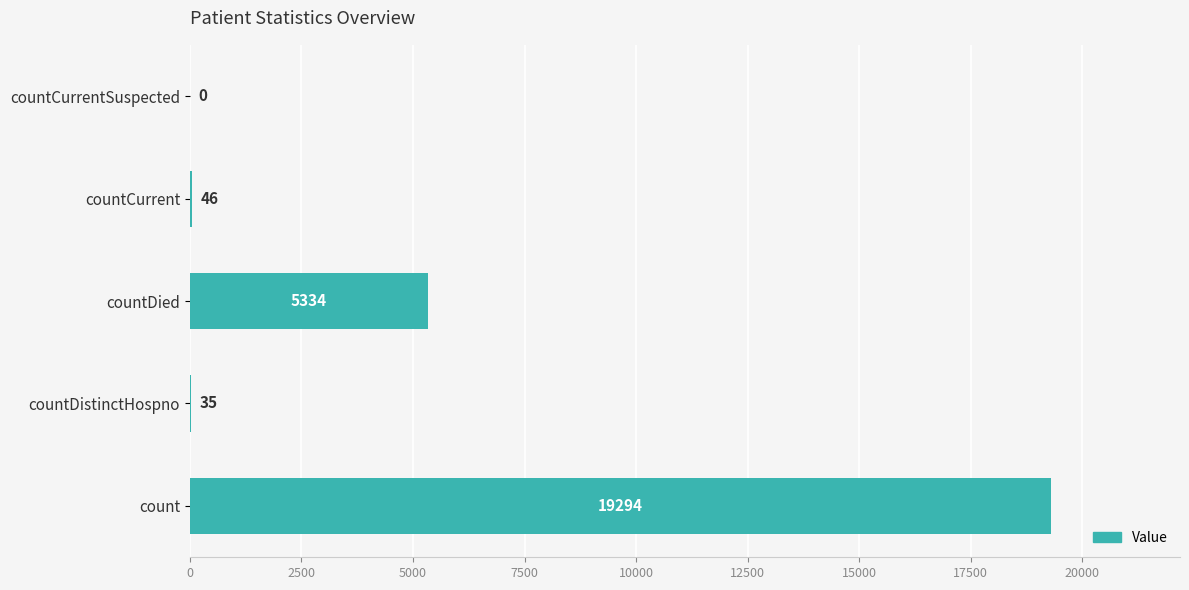

How many values are above zero?

4